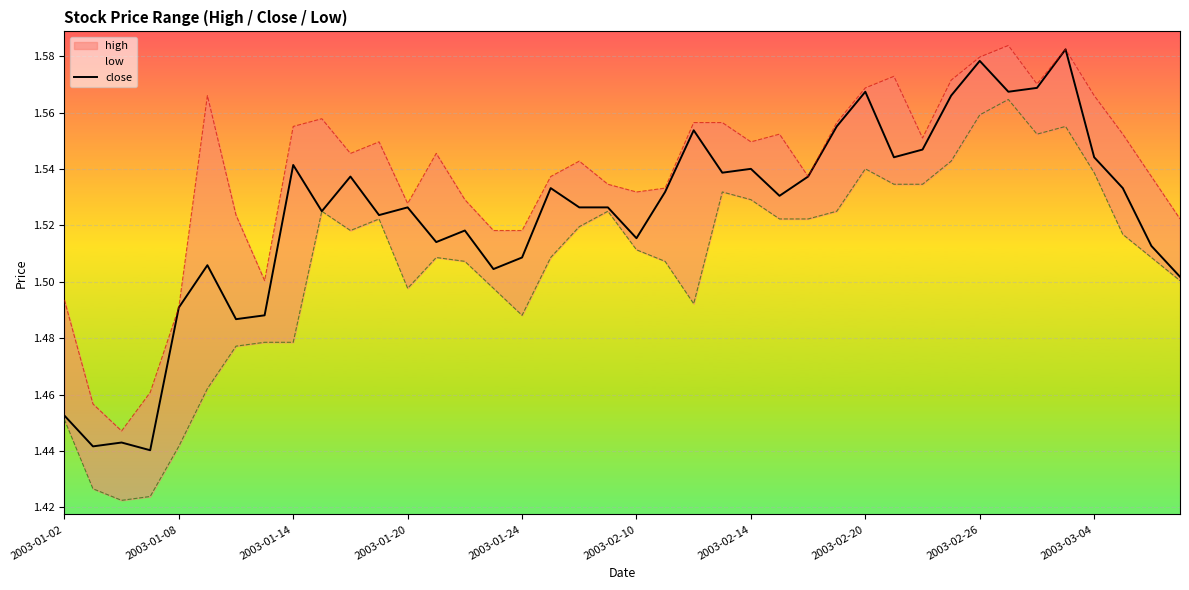

What is the difference between the maximum and minimum values?

0.1